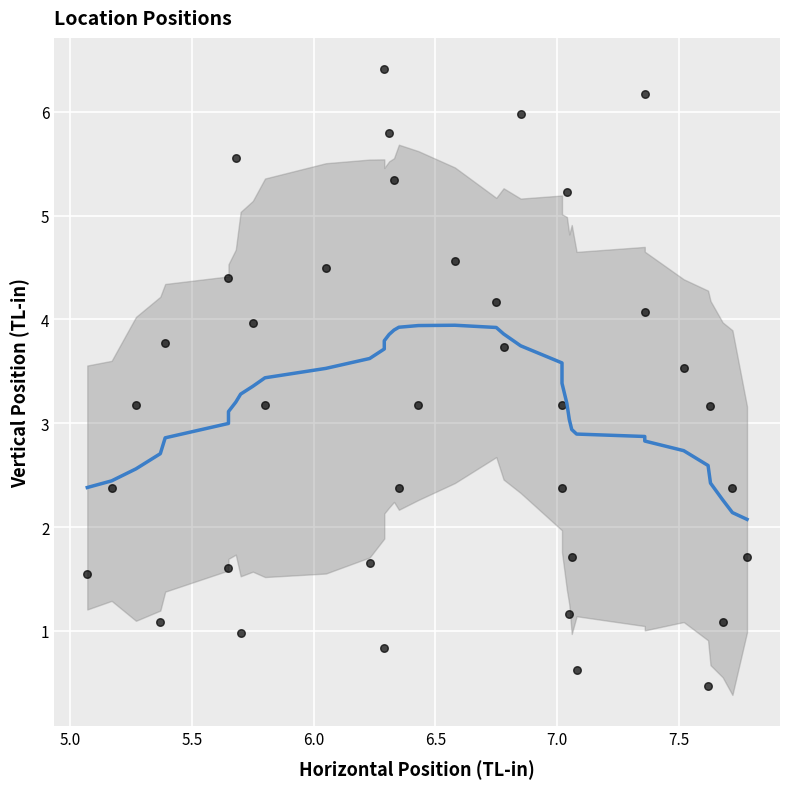

What is the range of Y values (max minus min)?

5.9